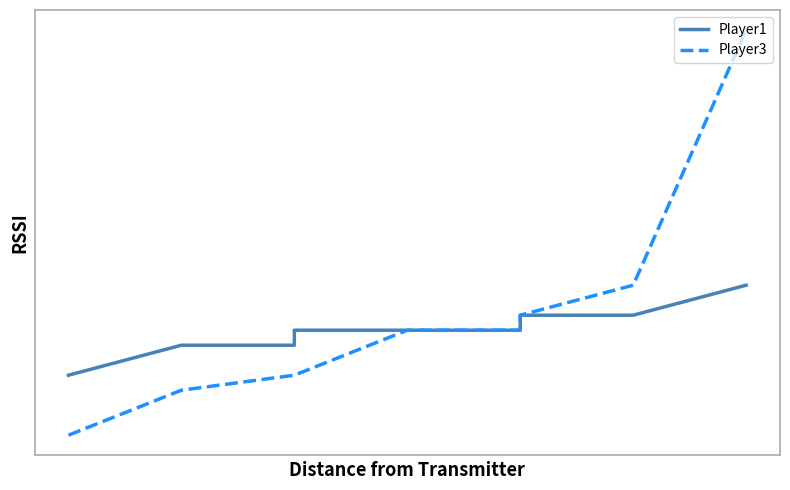

True or false: Player1 has more than 1 points higher than both neighbors.

False